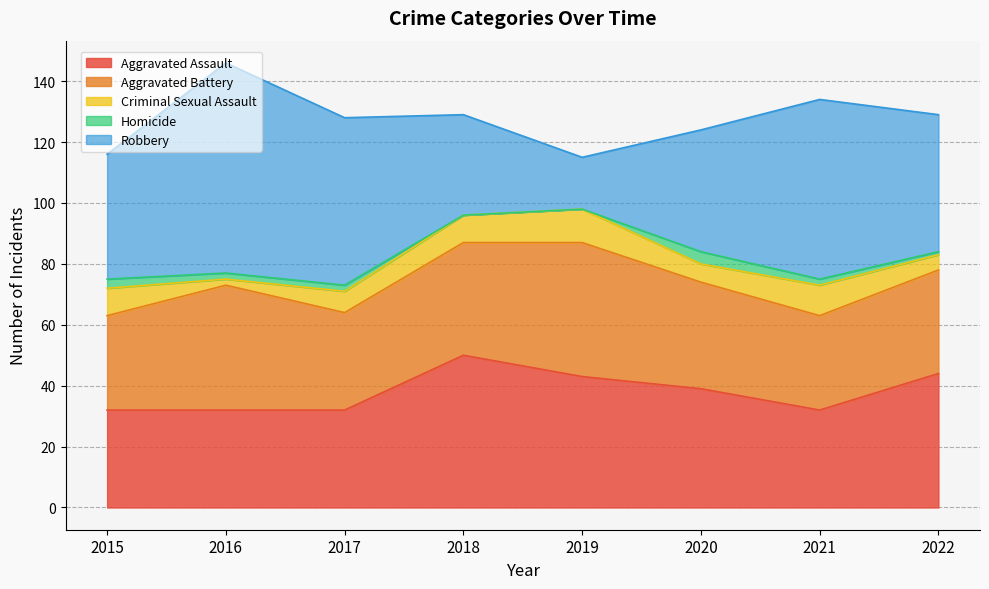

True or false: Aggravated Assault and Homicide cross at least once.

False